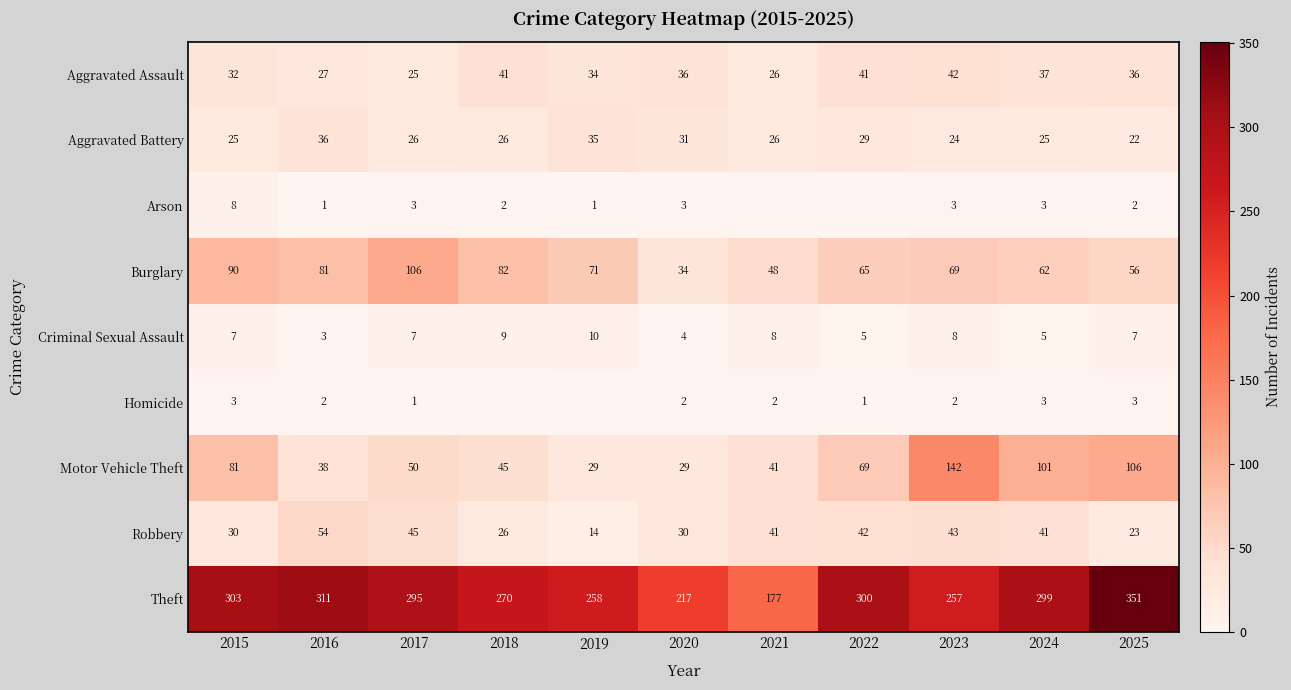

At 2025, list the series in order from smallest to largest.

Arson, Homicide, Criminal Sexual Assault, Aggravated Battery, Robbery, Aggravated Assault, Burglary, Motor Vehicle Theft, Theft